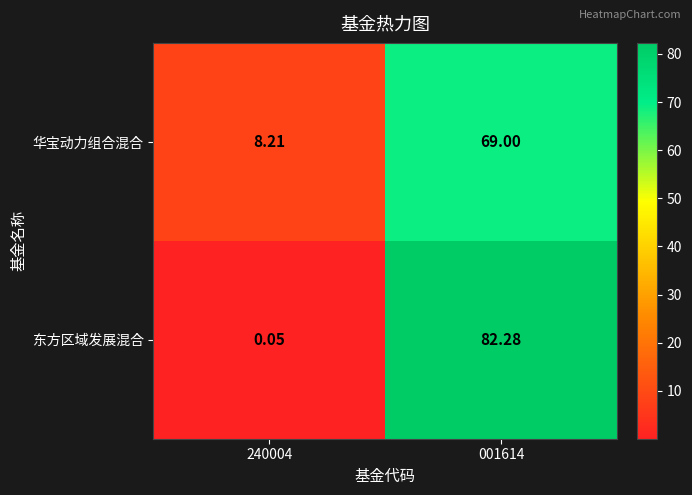

Rank the series at 240004 from lowest to highest value.

东方区域发展混合, 华宝动力组合混合